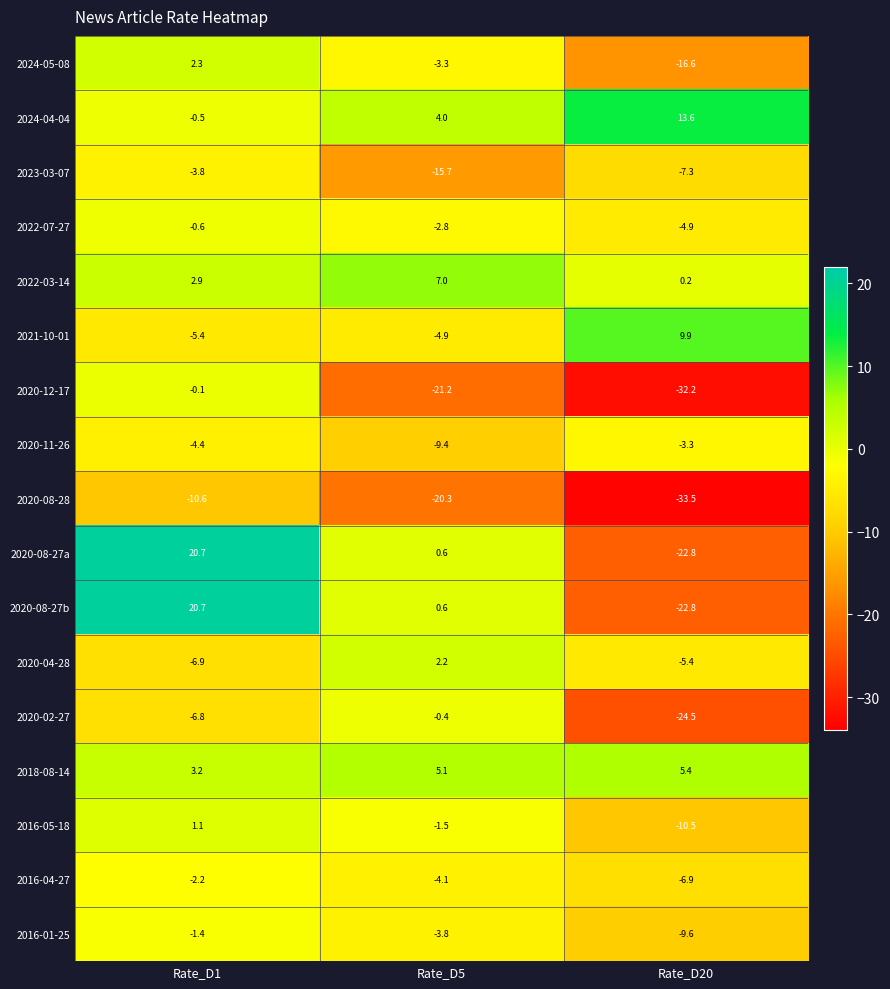

At which label does 2024-05-08 first exceed -3?

Rate_D1